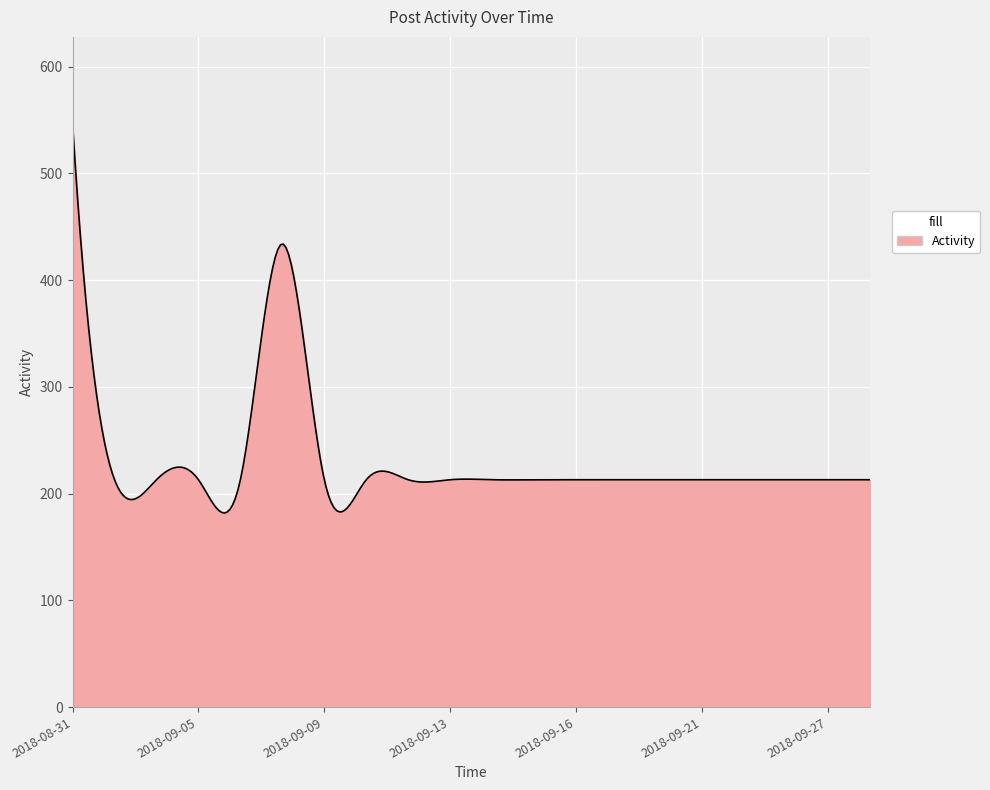

What is the average value?

231.2